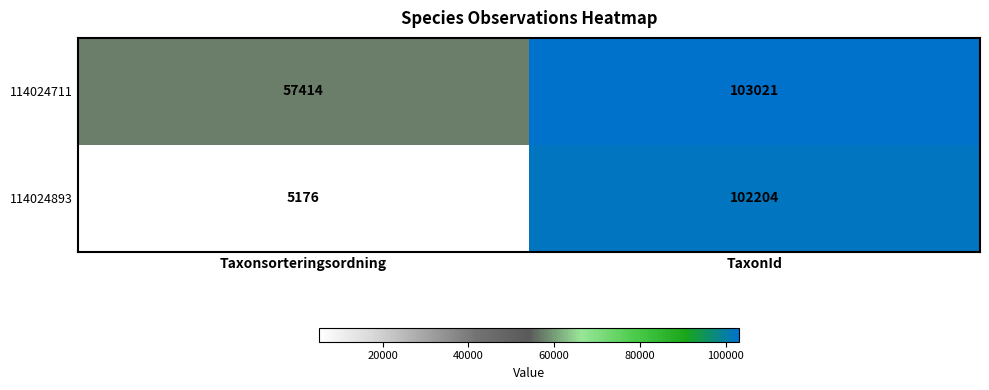

Which series has the largest total across all categories?

114024711